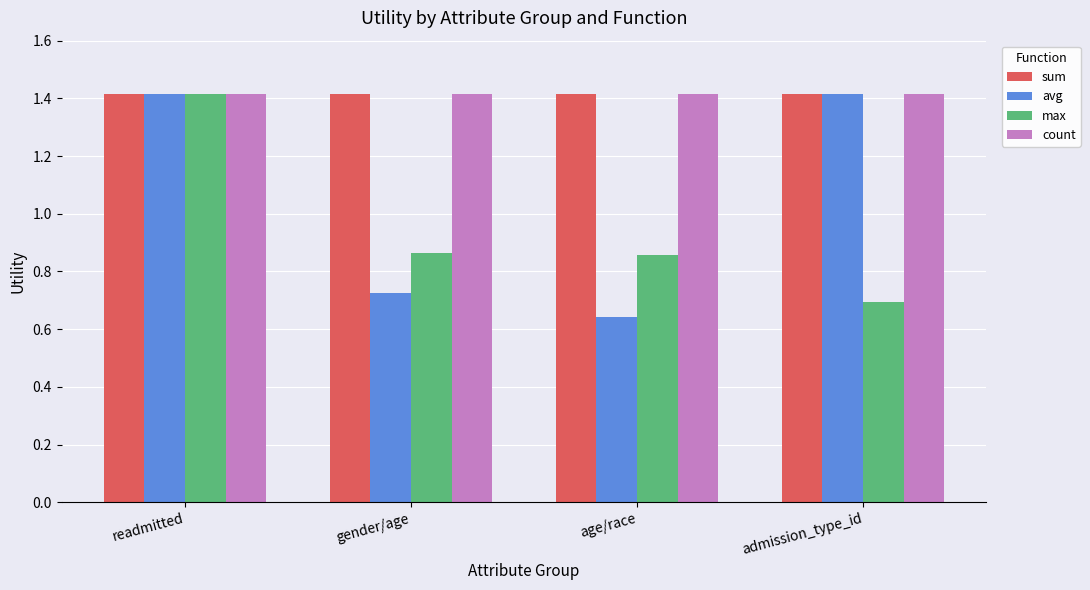

Is the value of avg at gender/age greater than the value of count at age/race?

No